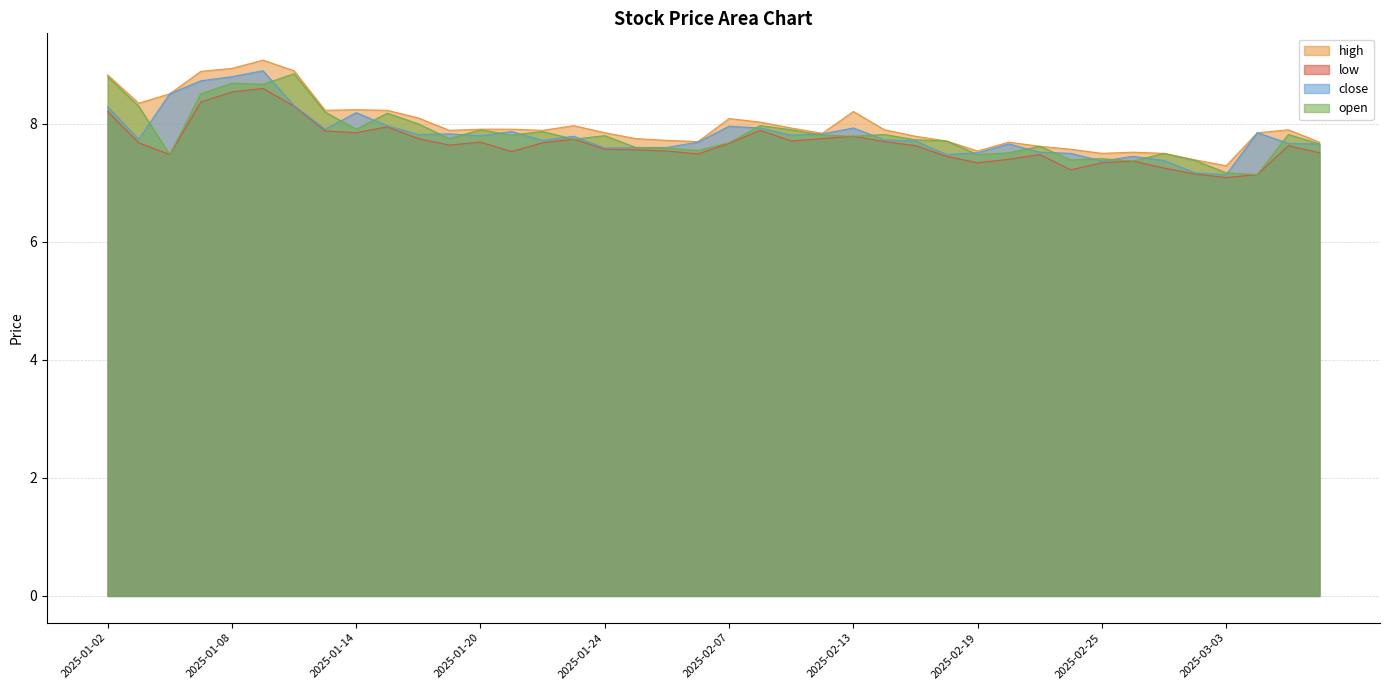

List the labels in order of low value, smallest first.

2025-03-03, 2025-03-04, 2025-02-28, 2025-02-24, 2025-02-27, 2025-02-19, 2025-02-25, 2025-02-26, 2025-02-20, 2025-02-18, 2025-01-06, 2025-02-21, 2025-02-06, 2025-03-06, 2025-01-21, 2025-02-05, 2025-01-27, 2025-01-24, 2025-02-17, 2025-03-05, 2025-01-17, 2025-02-07, 2025-01-03, 2025-01-22, 2025-01-20, 2025-02-14, 2025-02-11, 2025-01-23, 2025-01-16, 2025-02-12, 2025-02-13, 2025-01-14, 2025-01-13, 2025-02-10, 2025-01-15, 2025-01-02, 2025-01-10, 2025-01-07, 2025-01-08, 2025-01-09